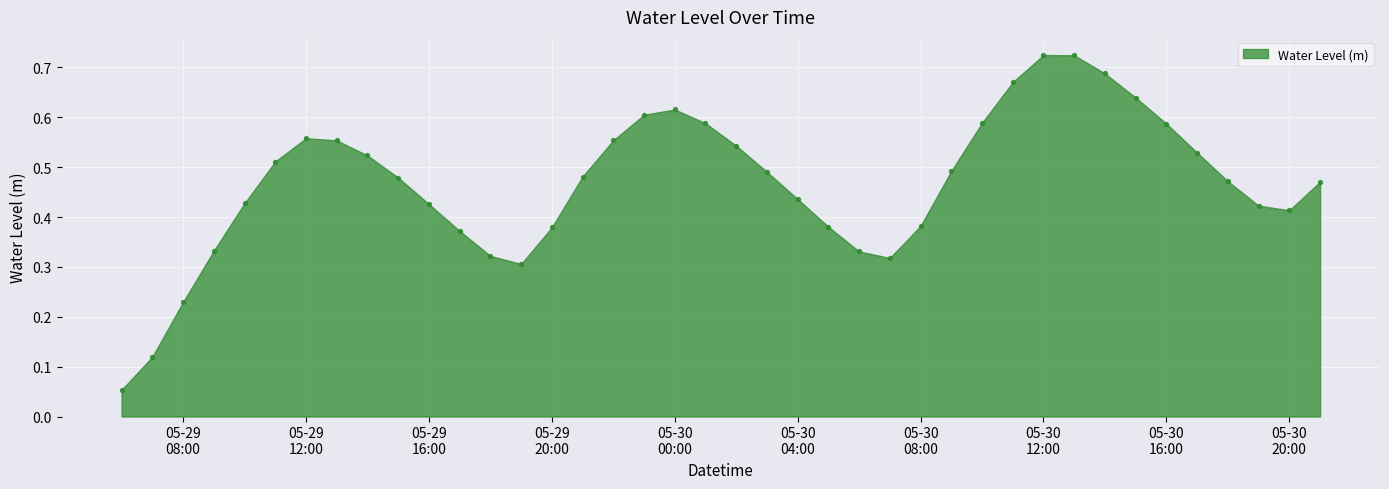

What is the range of X values (max minus min)?

1.6